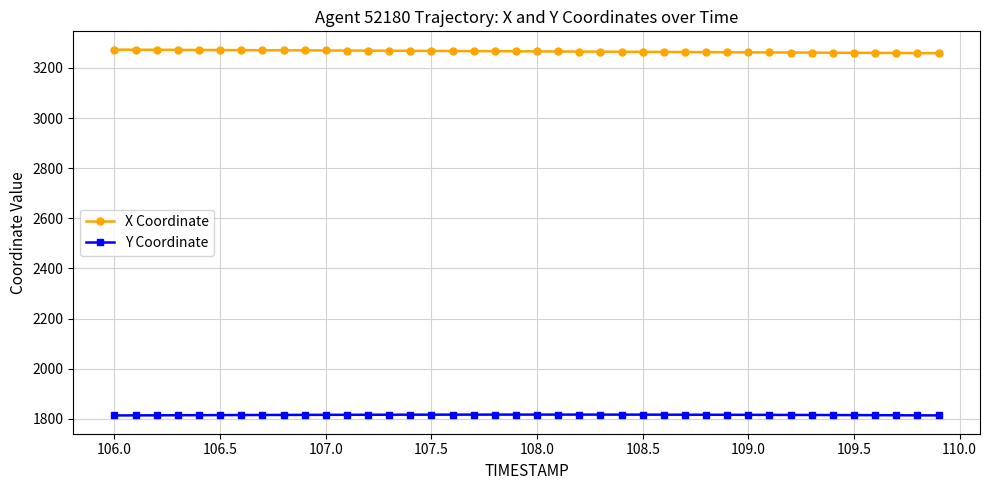

What is the value of the X Coordinate point at the 24th from the left?

3265.1